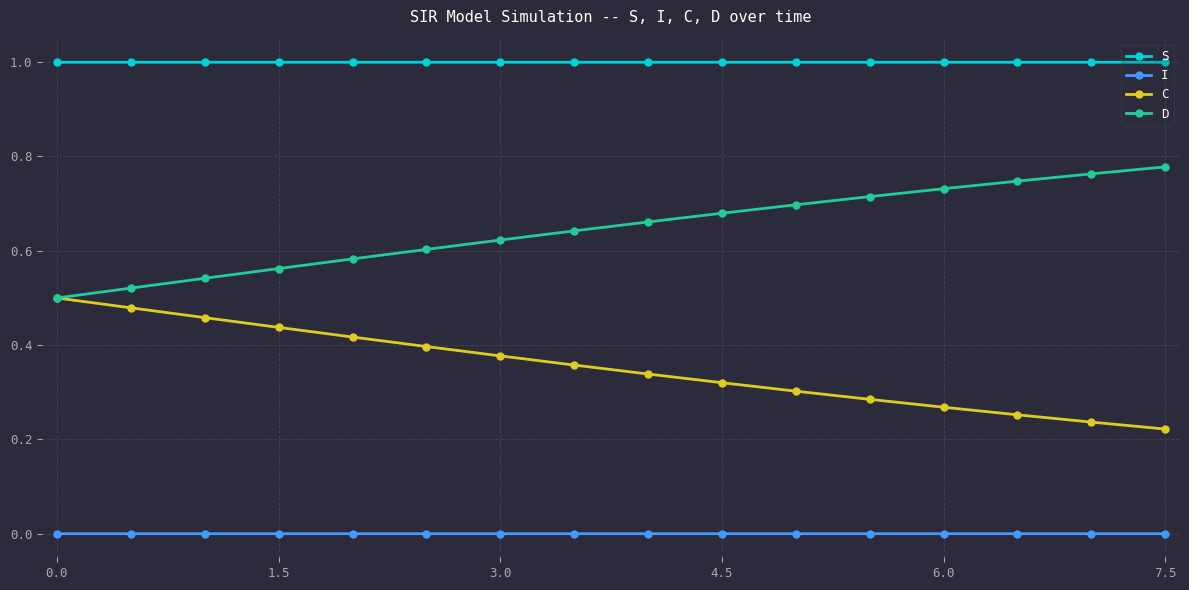

What is the maximum value shown in the chart?

1.0